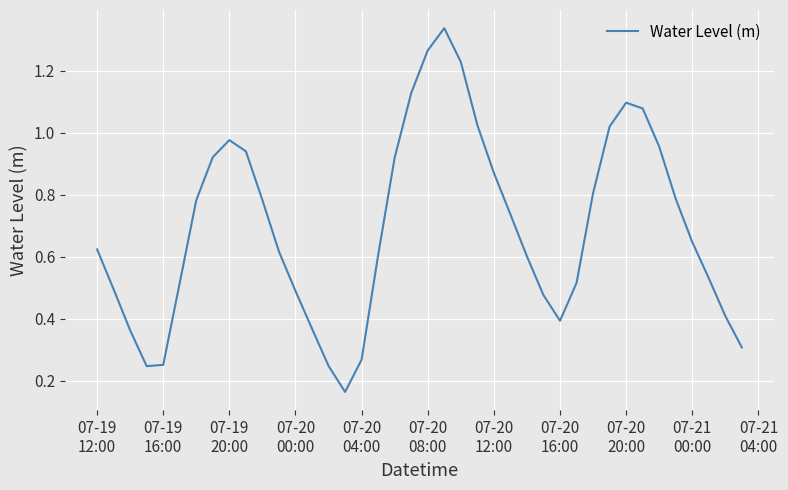

Is this an area chart (filled region under the line)?

No